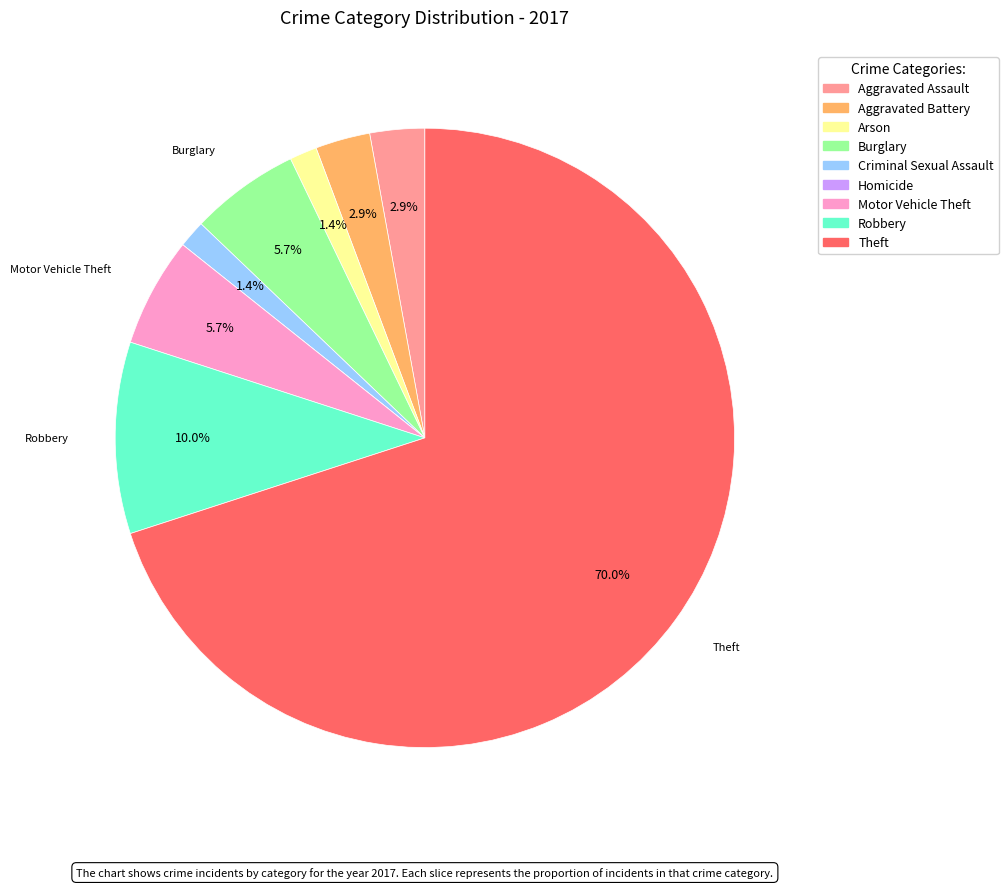

Is there any slice that represents more than half of the pie?

Yes